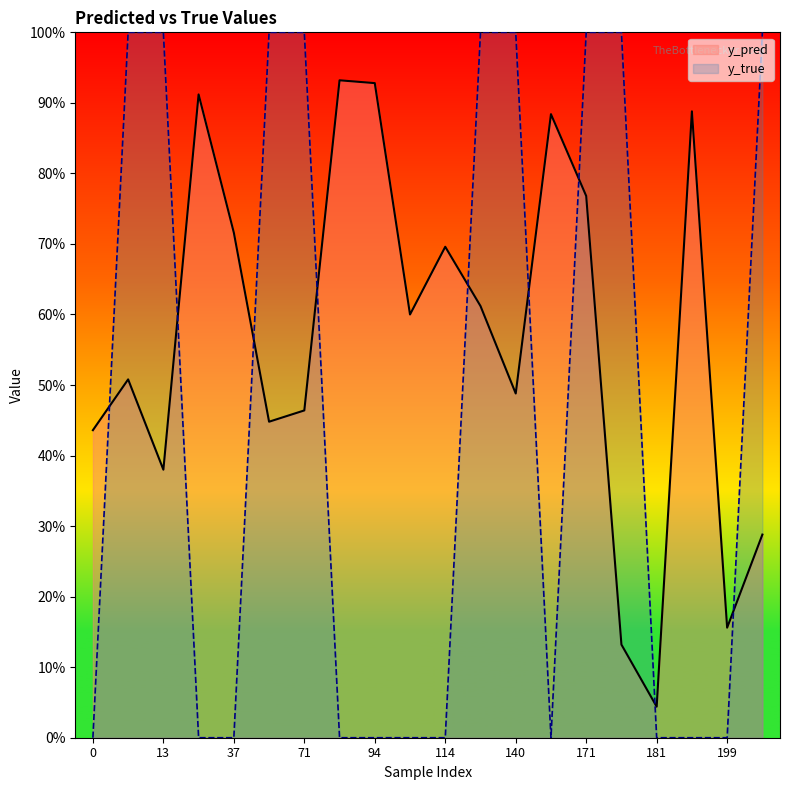

How many values in the y_true series exceed 0?

9